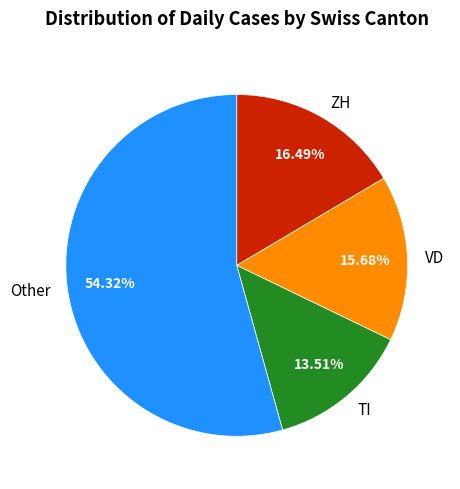

Count the number of slices in the pie.

4